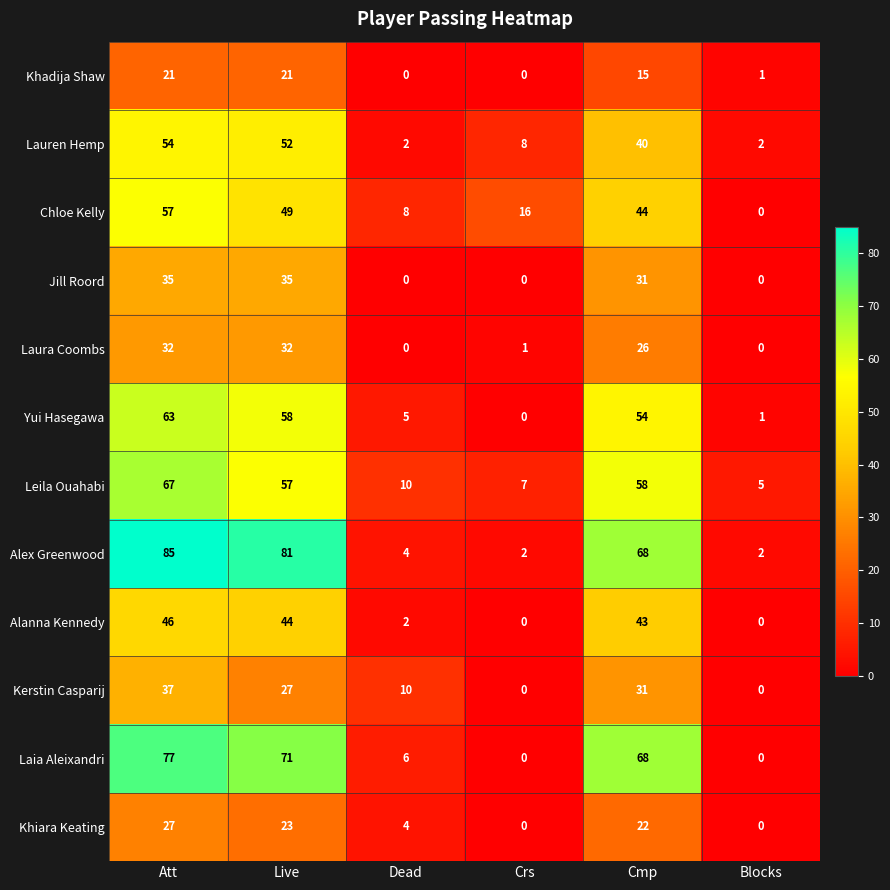

True or false: Kerstin Casparij has a value of 16 at Dead.

False